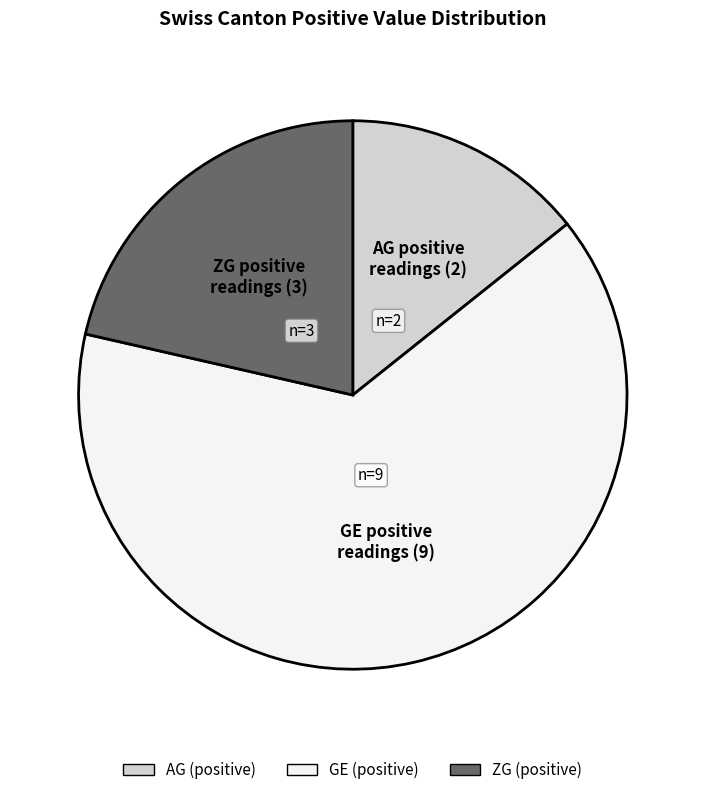

Does any single category account for the majority?

Yes